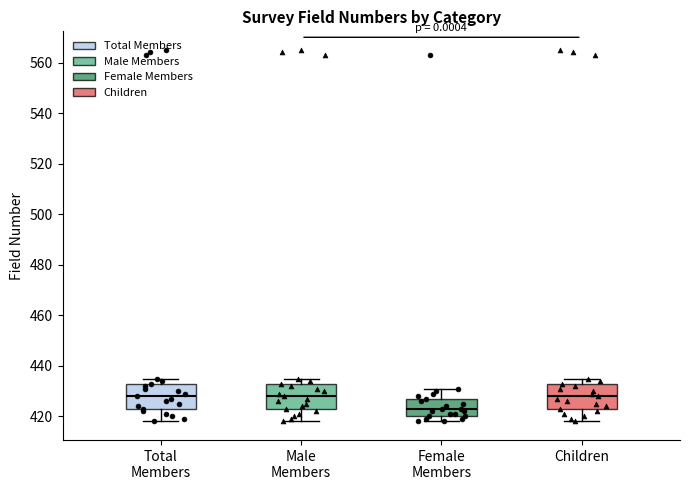

Reading left to right, read every box against the y-axis: the position of its median line, the range the box covers, and the ends of its whiskers. The values are not printed on the chart, so give them approximately, as read against the axis.

Total Members: median 428, box 424 to 434, whiskers 418 to 436
Male Members: median 428, box 424 to 434, whiskers 418 to 436
Female Members: median 424, box 420 to 428, whiskers 418 to 432
Children: median 428, box 424 to 434, whiskers 418 to 436